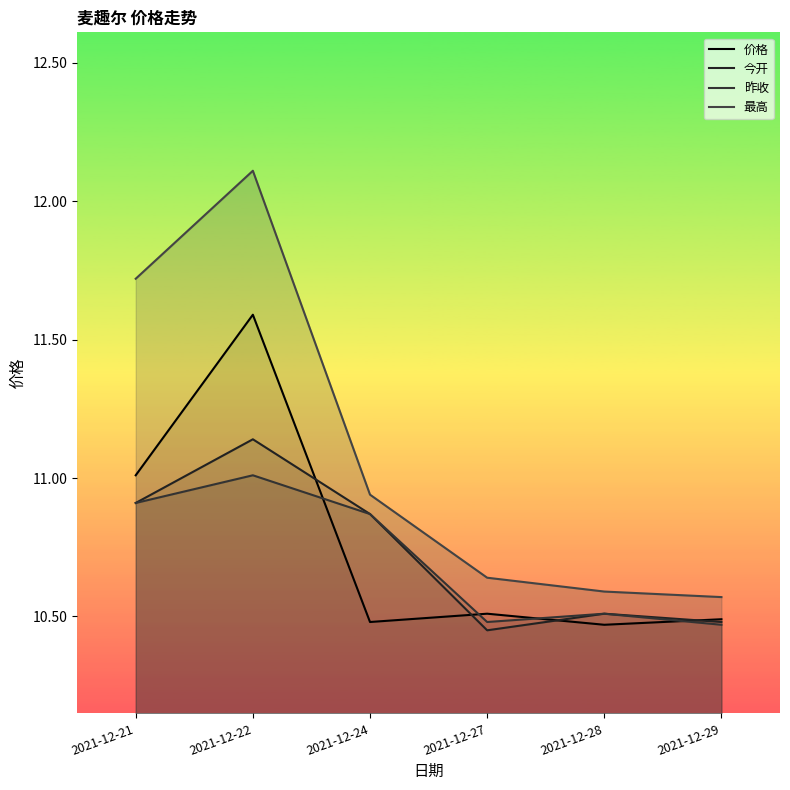

At which label is 价格 closest to 11?

2021-12-21